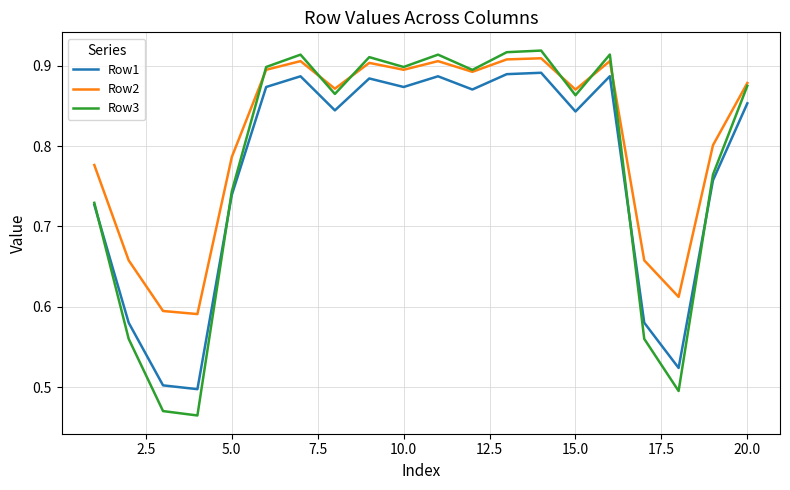

Which series has the largest total across all categories?

Row2